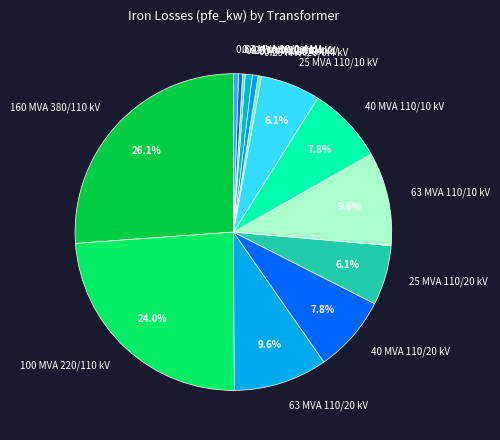

Which slice is the largest?

160 MVA 380/110 kV